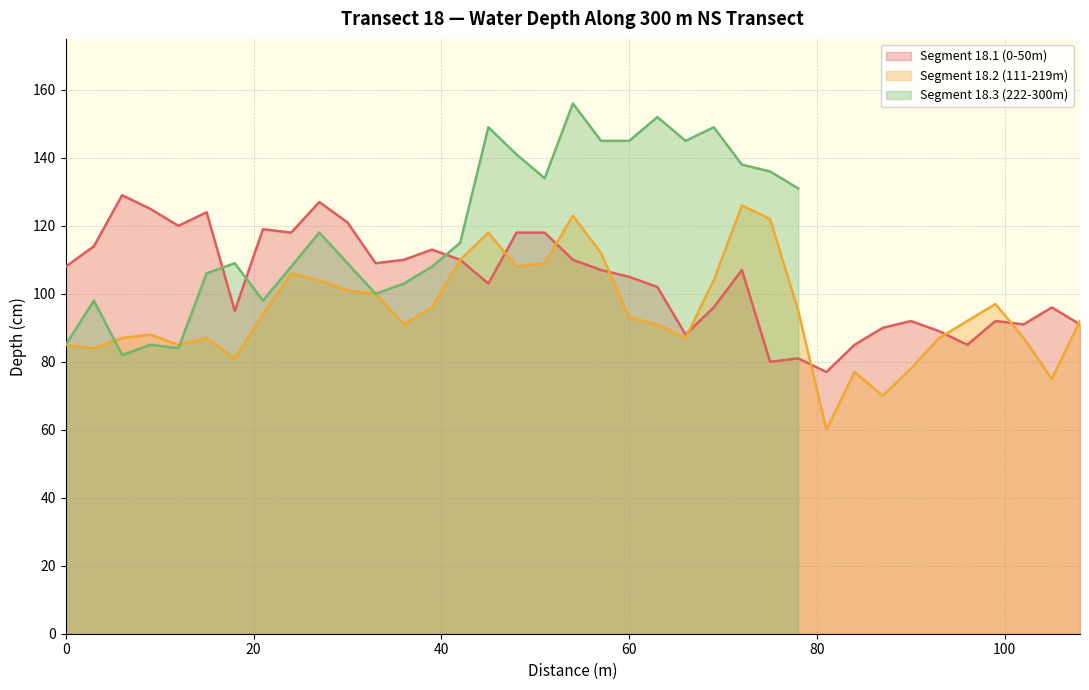

The value of Segment 18.1 (0-50m) at 60 is 105. True or false?

True